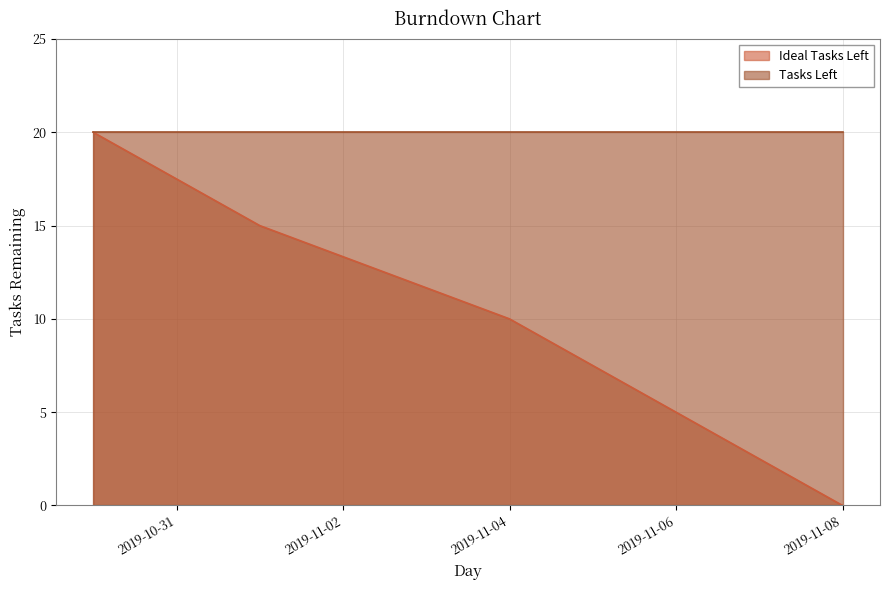

Does the chart have visible grid lines?

Yes